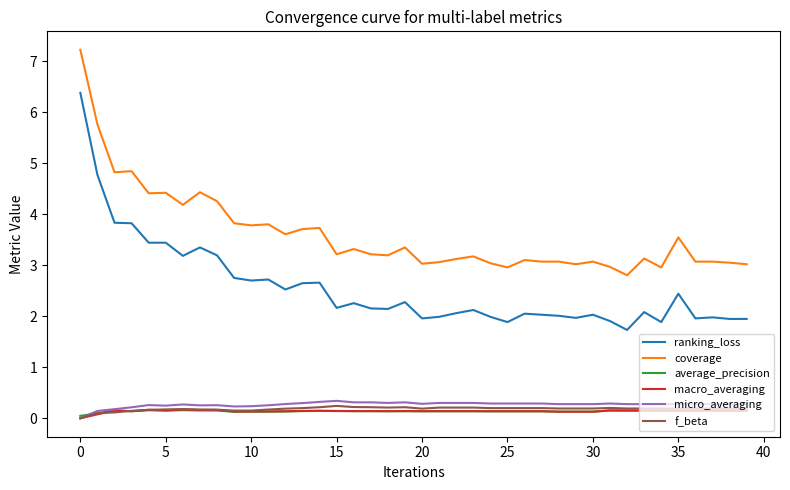

True or false: ranking_loss has more than 1 points higher than both neighbors.

True